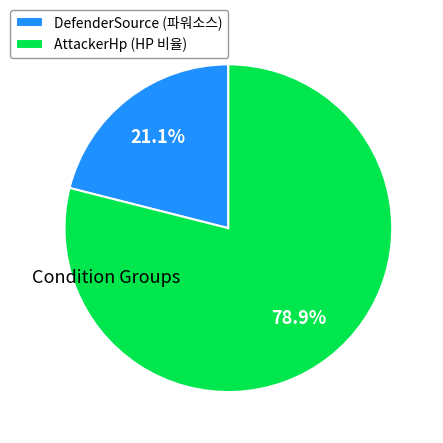

Rank the categories by value from highest to lowest.

AttackerHp (HP 비율), DefenderSource (파워소스)